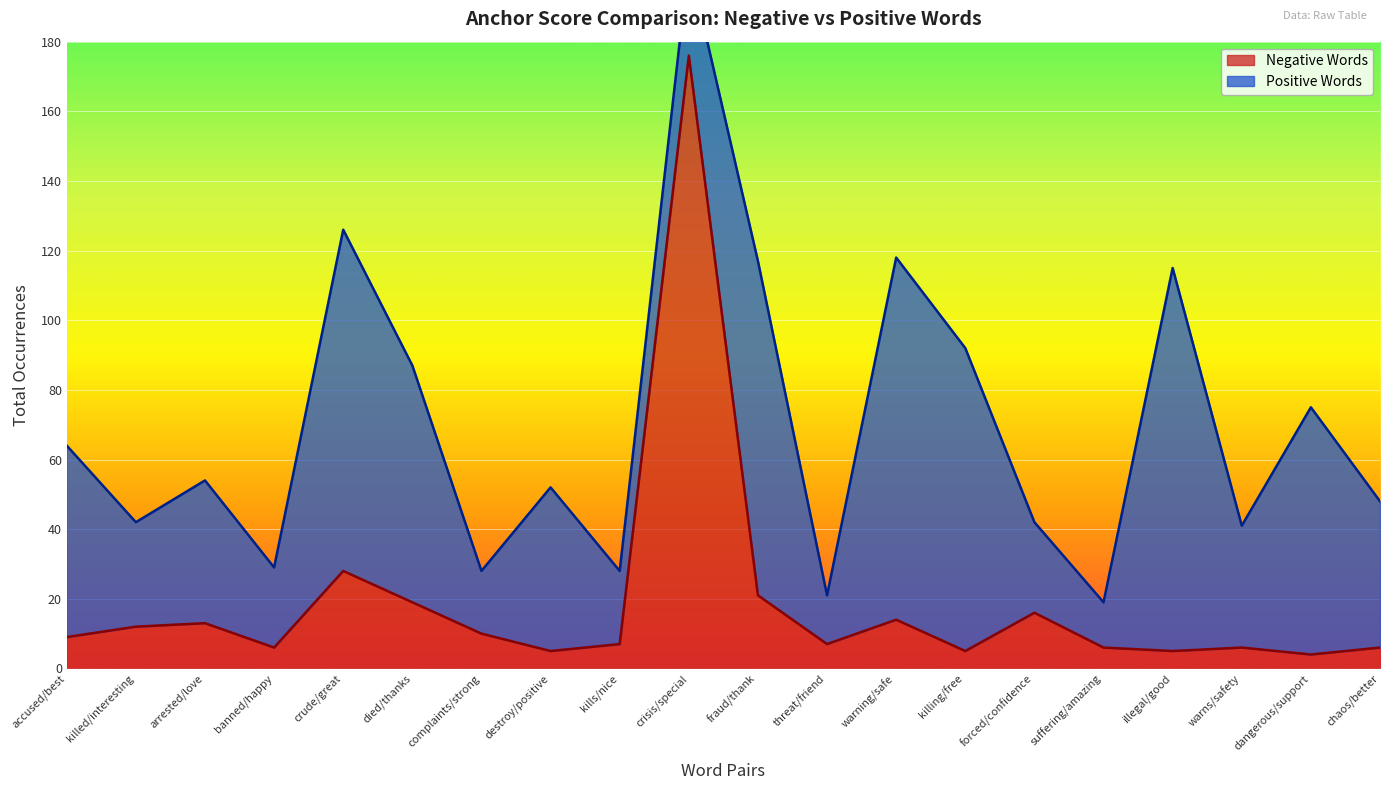

The value of Negative Words at threat/friend is 7. True or false?

True